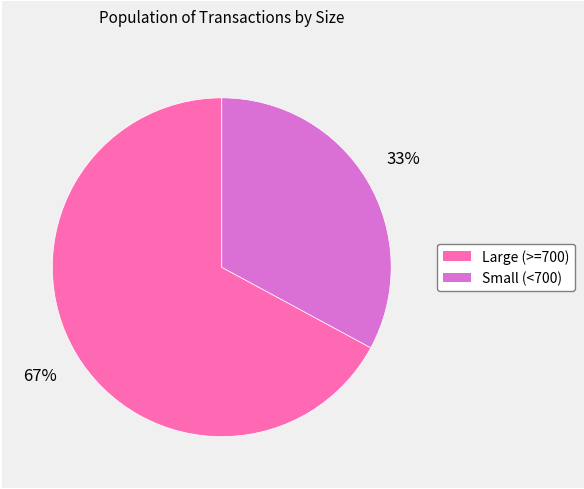

Is there any slice that represents more than half of the pie?

Yes